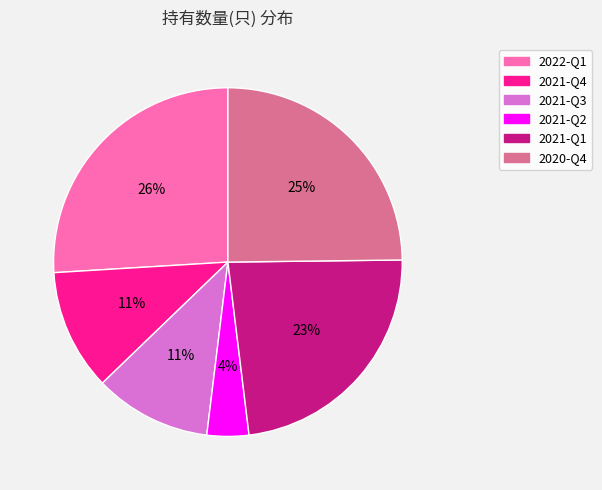

To the nearest percent, what percentage of the pie is 2021-Q1?

23%